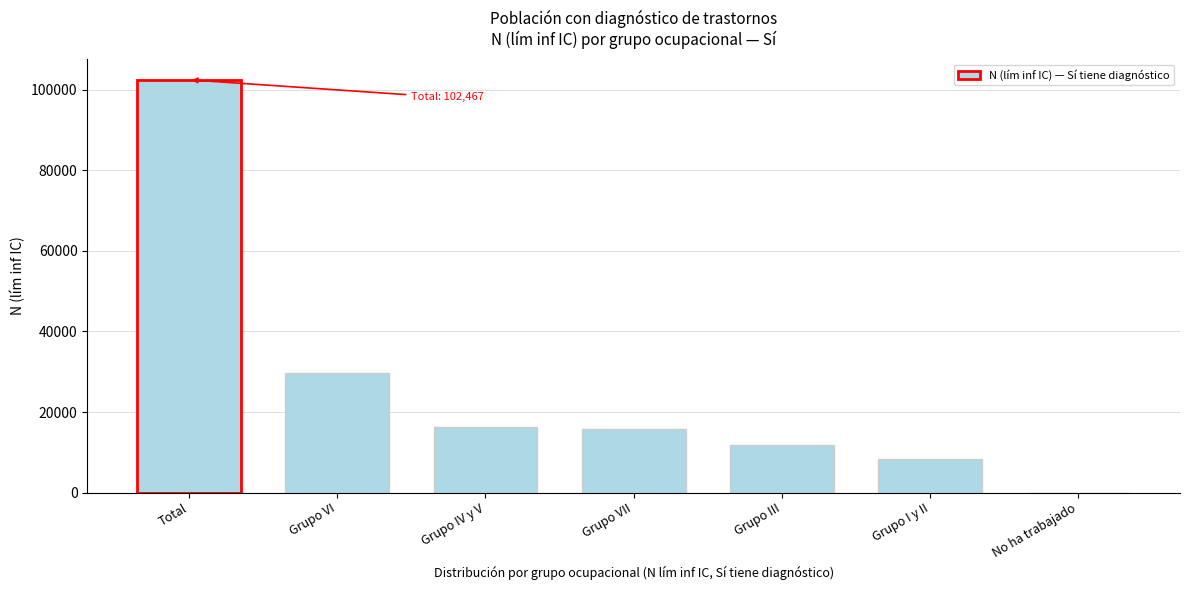

Reading left to right, extract all data points from this chart.

Total=102467	Grupo VI=29614	Grupo IV y V=16205	Grupo VII=15706	Grupo III=11846	Grupo I y II=8281	No ha trabajado=0